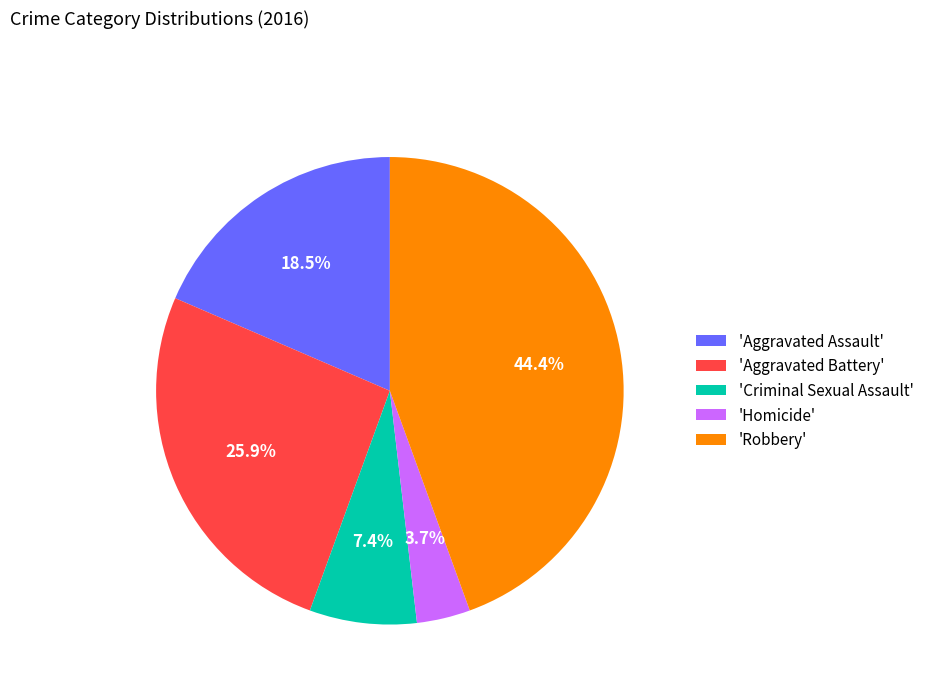

Rank the categories by value from highest to lowest.

'Robbery', 'Aggravated Battery', 'Aggravated Assault', 'Criminal Sexual Assault', 'Homicide'